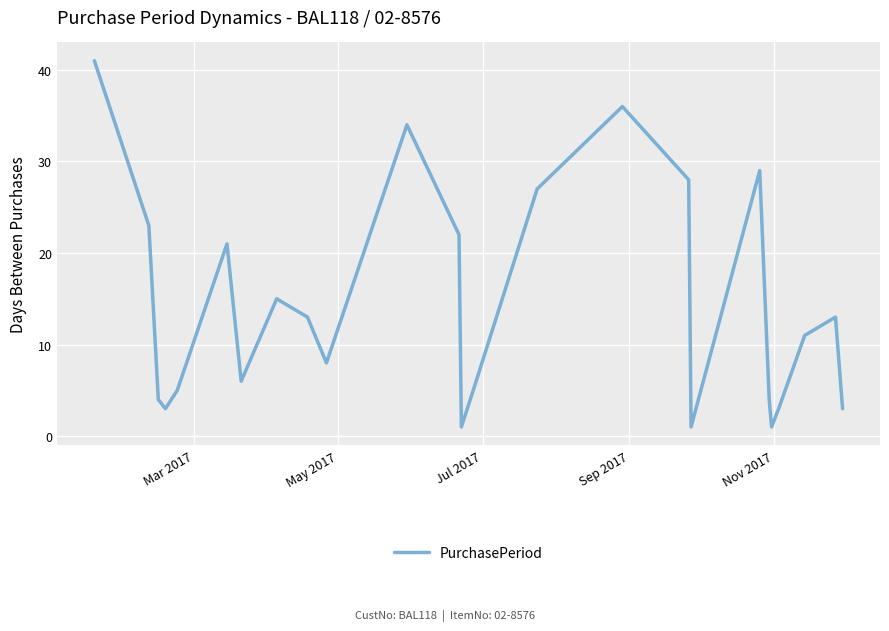

What is the maximum value shown in the chart?

41